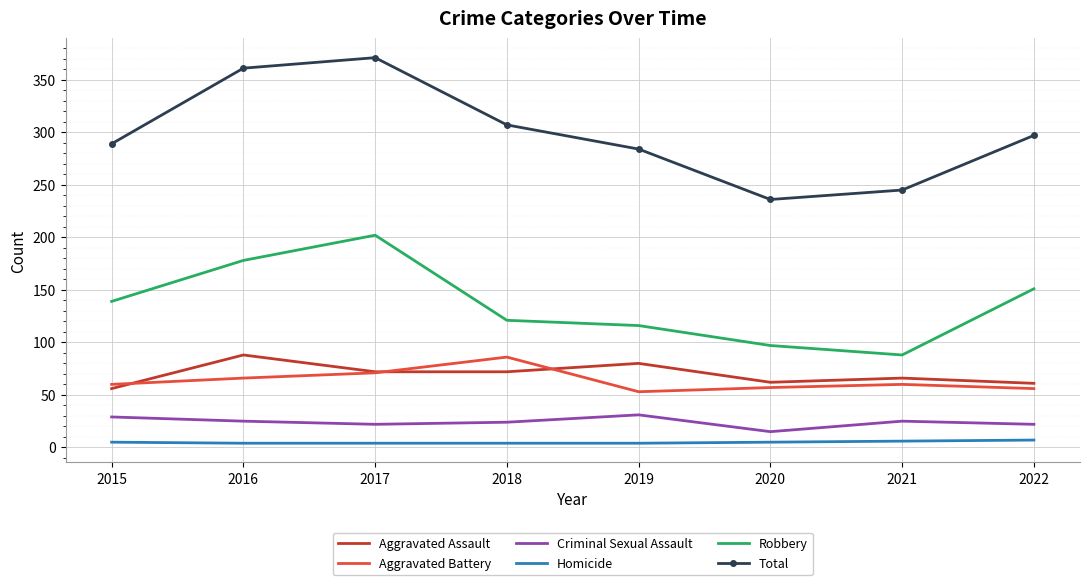

What is the maximum value shown in the chart?

371